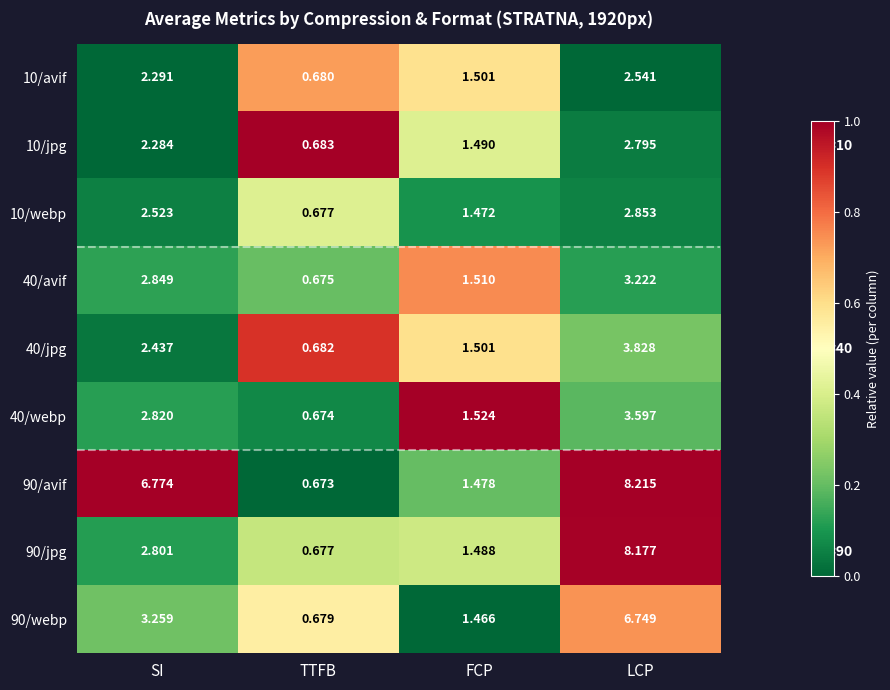

Is the value of 40/jpg at FCP greater than the value of 10/webp at TTFB?

Yes